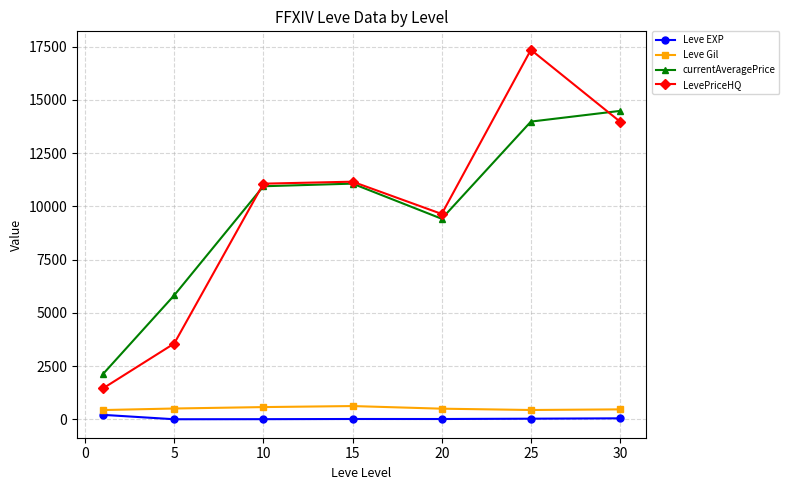

How many lines are shown in the chart?

4